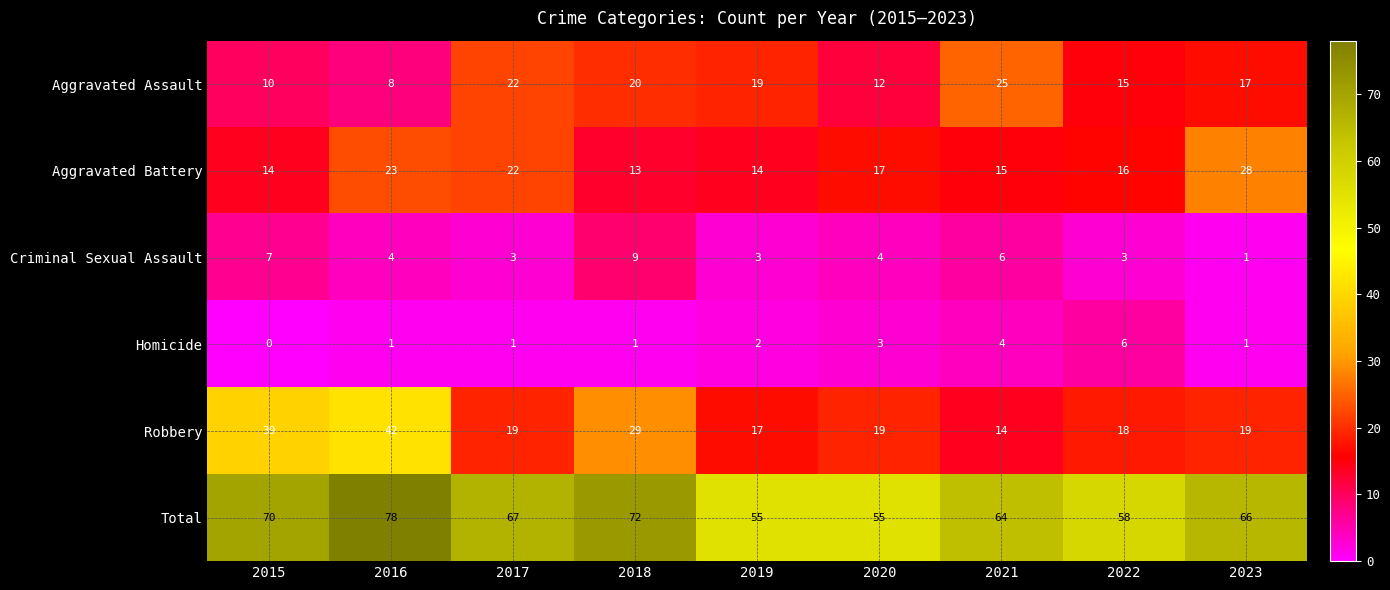

At how many categories does at least one series exceed 52?

9